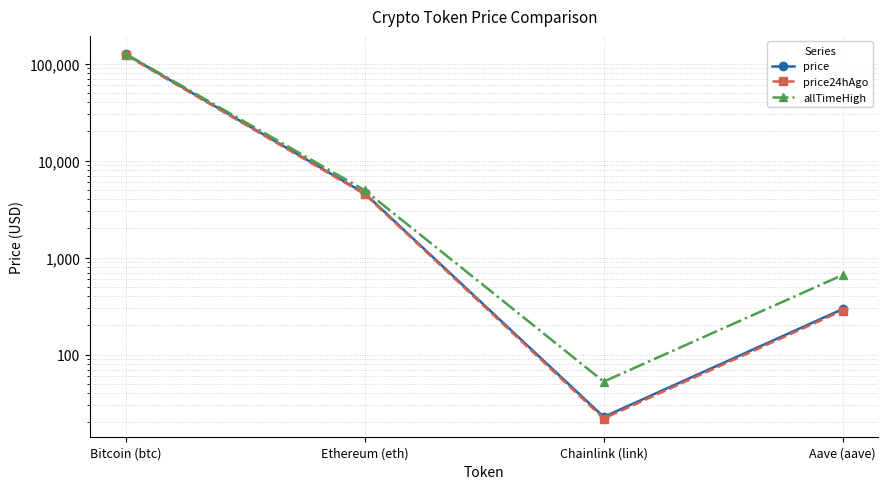

What position from the right is Chainlink (link)?

2